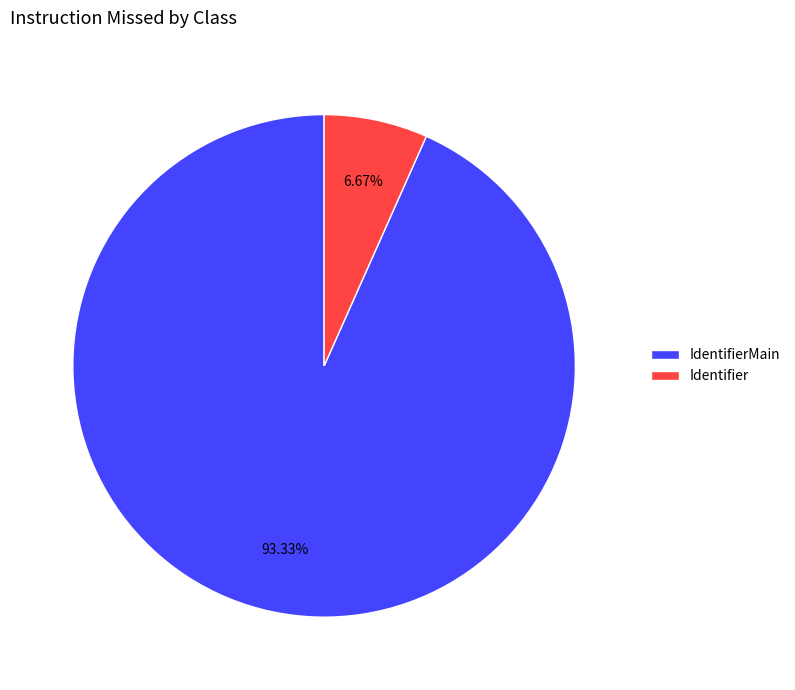

How many segments does this pie chart have?

2